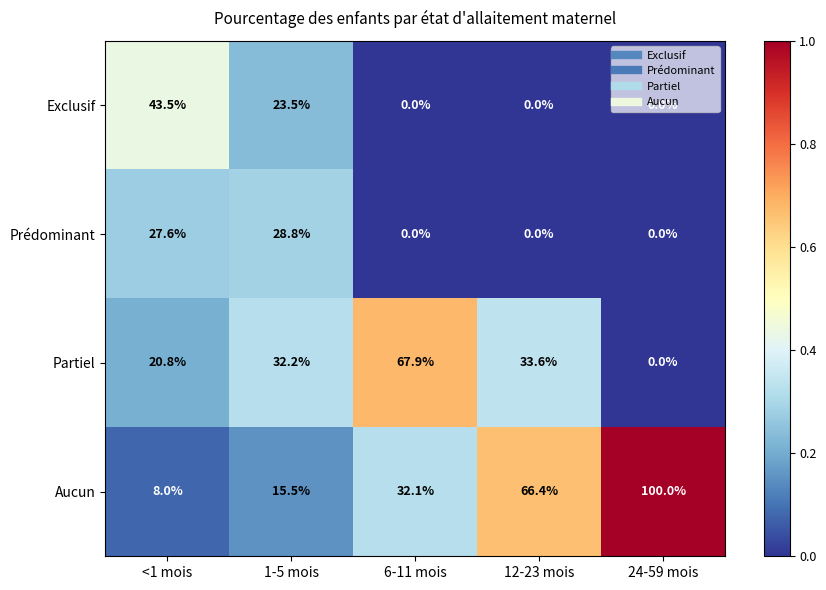

At which category does the chart reach its peak across all series?

24-59 mois